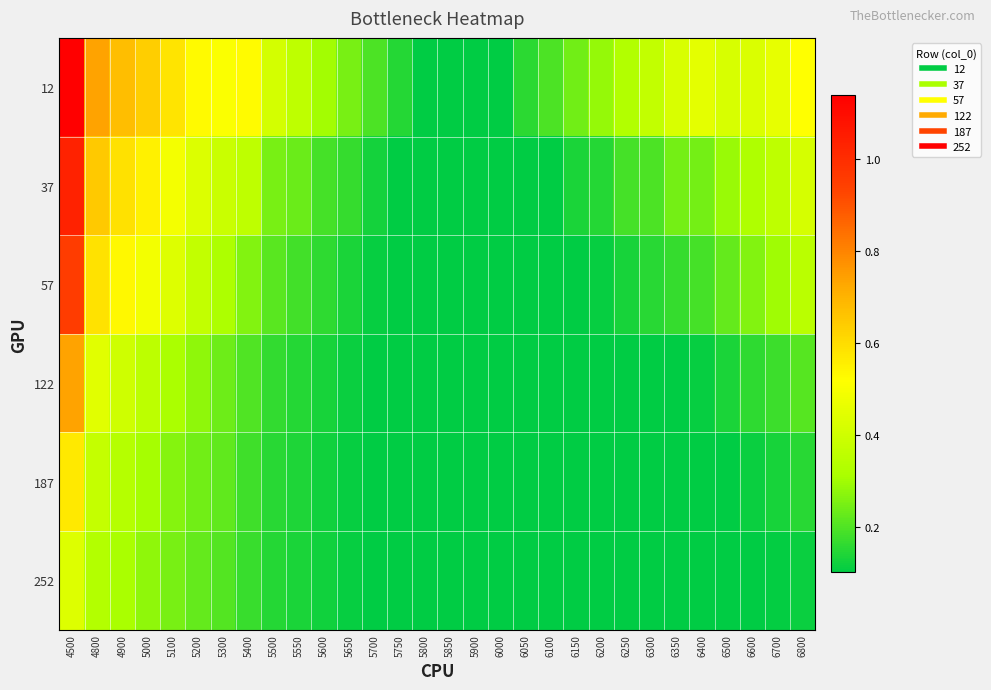

Reading left to right, list all the values displayed in this chart.

12: 4500=1.1	4800=0.7	4900=0.7	5000=0.6	5100=0.6	5200=0.5	5300=0.5	5400=0.5	5500=0.4	5550=0.4	5600=0.3	5650=0.2	5700=0.2	5750=0.1	5800=0.1	5850=0.1	5900=0.1	6000=0.1	6050=0.2	6100=0.2	6150=0.2	6200=0.3	6250=0.3	6300=0.4	6350=0.4	6400=0.5	6500=0.4	6600=0.4	6700=0.5	6800=0.5
37: 4500=1.0	4800=0.6	4900=0.6	5000=0.5	5100=0.5	5200=0.4	5300=0.4	5400=0.4	5500=0.2	5550=0.2	5600=0.2	5650=0.2	5700=0.1	5750=0.1	5800=0.1	5850=0.1	5900=0.1	6000=0.1	6050=0.1	6100=0.1	6150=0.1	6200=0.1	6250=0.2	6300=0.2	6350=0.2	6400=0.2	6500=0.3	6600=0.3	6700=0.4	6800=0.4
57: 4500=1.0	4800=0.6	4900=0.5	5000=0.5	5100=0.4	5200=0.4	5300=0.3	5400=0.3	5500=0.2	5550=0.2	5600=0.2	5650=0.1	5700=0.1	5750=0.1	5800=0.1	5850=0.1	5900=0.1	6000=0.1	6050=0.1	6100=0.1	6150=0.1	6200=0.1	6250=0.1	6300=0.1	6350=0.2	6400=0.2	6500=0.2	6600=0.3	6700=0.3	6800=0.3
122: 4500=0.7	4800=0.4	4900=0.4	5000=0.4	5100=0.3	5200=0.3	5300=0.2	5400=0.2	5500=0.2	5550=0.1	5600=0.1	5650=0.1	5700=0.1	5750=0.1	5800=0.1	5850=0.1	5900=0.1	6000=0.1	6050=0.1	6100=0.1	6150=0.1	6200=0.1	6250=0.1	6300=0.1	6350=0.1	6400=0.1	6500=0.1	6600=0.2	6700=0.2	6800=0.2
187: 4500=0.6	4800=0.4	4900=0.3	5000=0.3	5100=0.3	5200=0.2	5300=0.2	5400=0.2	5500=0.2	5550=0.1	5600=0.1	5650=0.1	5700=0.1	5750=0.1	5800=0.1	5850=0.1	5900=0.1	6000=0.1	6050=0.1	6100=0.1	6150=0.1	6200=0.1	6250=0.1	6300=0.1	6350=0.1	6400=0.1	6500=0.1	6600=0.1	6700=0.1	6800=0.2
252: 4500=0.4	4800=0.3	4900=0.3	5000=0.3	5100=0.2	5200=0.2	5300=0.2	5400=0.2	5500=0.1	5550=0.1	5600=0.1	5650=0.1	5700=0.1	5750=0.1	5800=0.1	5850=0.1	5900=0.1	6000=0.1	6050=0.1	6100=0.1	6150=0.1	6200=0.1	6250=0.1	6300=0.1	6350=0.1	6400=0.1	6500=0.1	6600=0.1	6700=0.1	6800=0.1